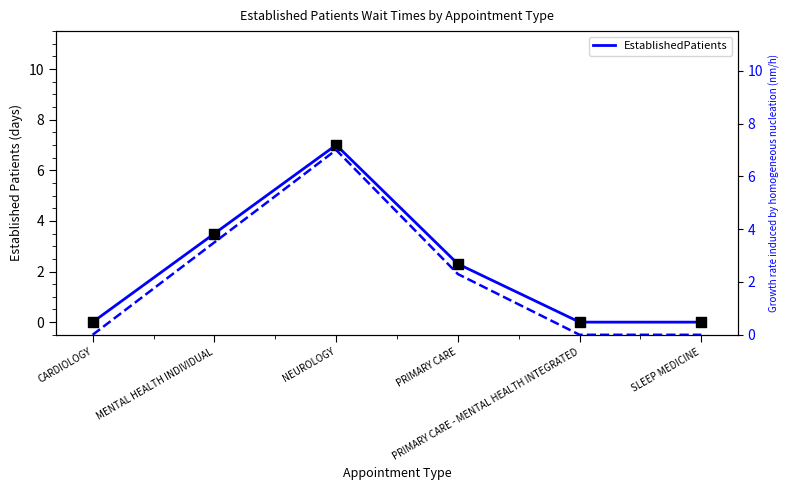

Which series contains the highest Y value?

EstablishedPatients